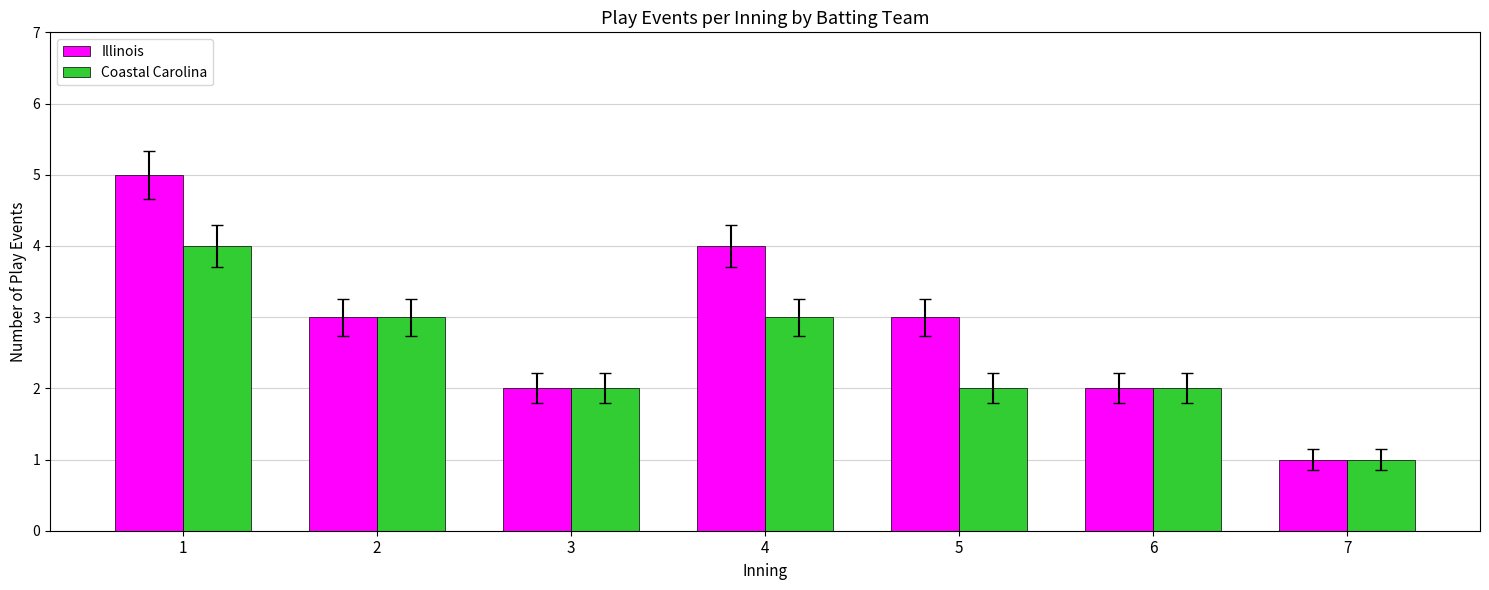

How many bars are there in total?

14